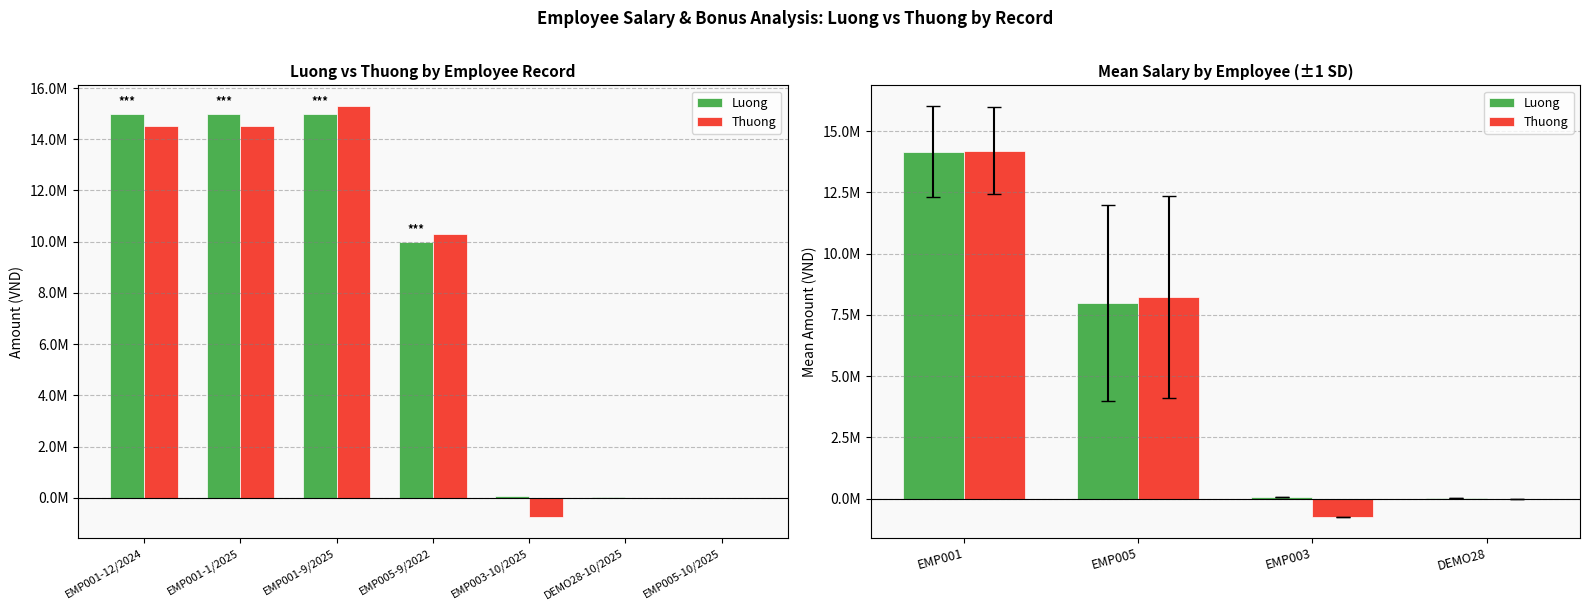

What is the value of the Luong bar at the 2nd from the left?

8000646.4